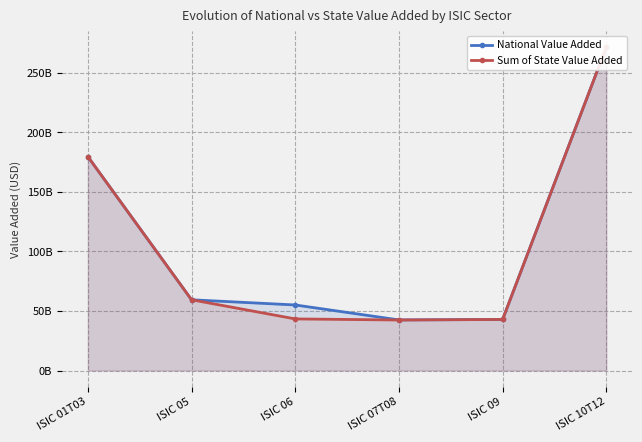

Which has a higher value, ISIC 09 or ISIC 10T12?

ISIC 10T12